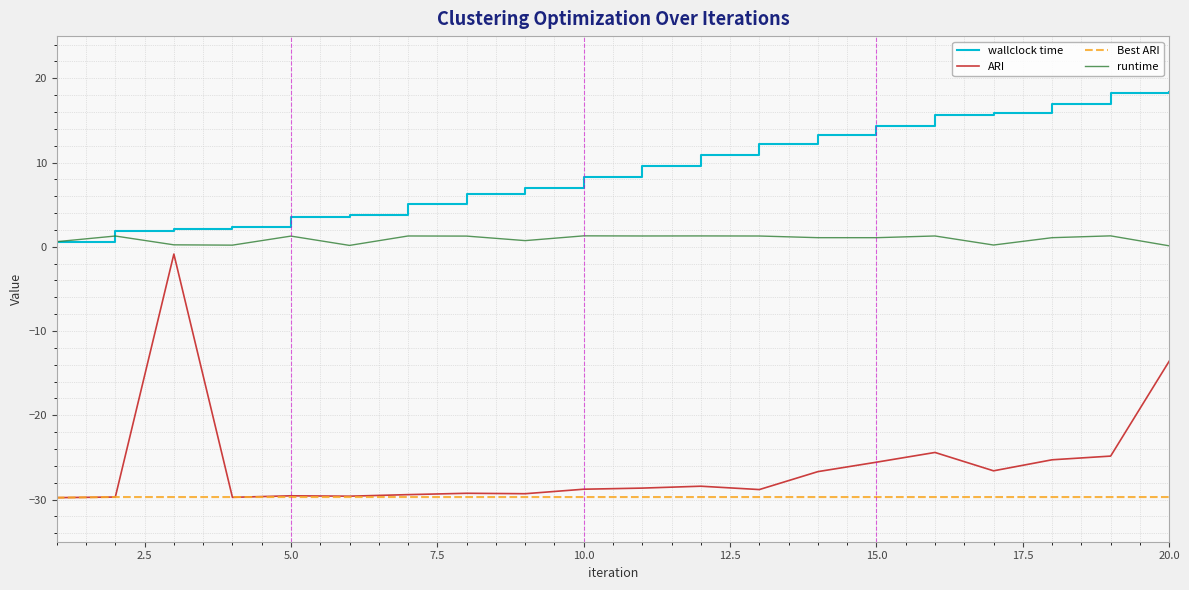

Which series has the largest range (max minus min)?

ARI